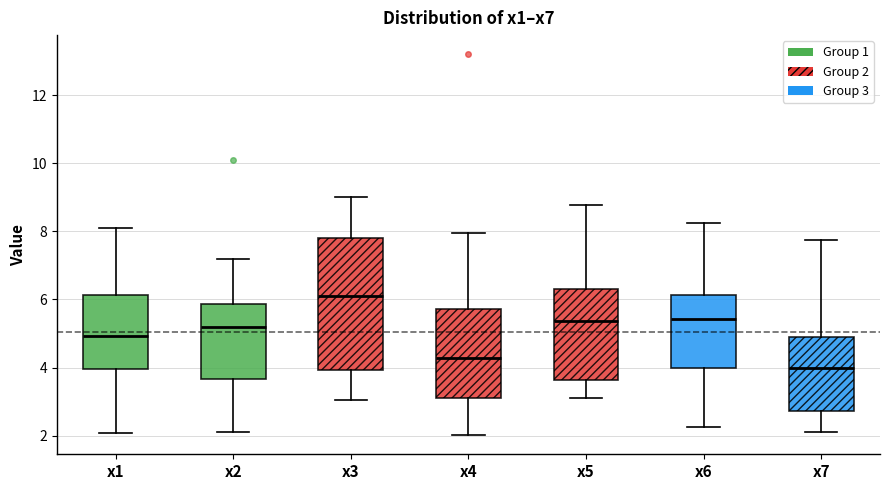

Reading left to right, read every box against the y-axis: the position of its median line, the range the box covers, and the ends of its whiskers. The values are not printed on the chart, so give them approximately, as read against the axis.

x1: median 5.0, box 4.0 to 6.2, whiskers 2.0 to 8.0
x2: median 5.2, box 3.6 to 5.8, whiskers 2.2 to 7.2
x3: median 6.0, box 4.0 to 7.8, whiskers 3.0 to 9.0
x4: median 4.2, box 3.2 to 5.8, whiskers 2.0 to 8.0
x5: median 5.4, box 3.6 to 6.4, whiskers 3.2 to 8.8
x6: median 5.4, box 4.0 to 6.2, whiskers 2.2 to 8.2
x7: median 4.0, box 2.8 to 4.8, whiskers 2.2 to 7.8